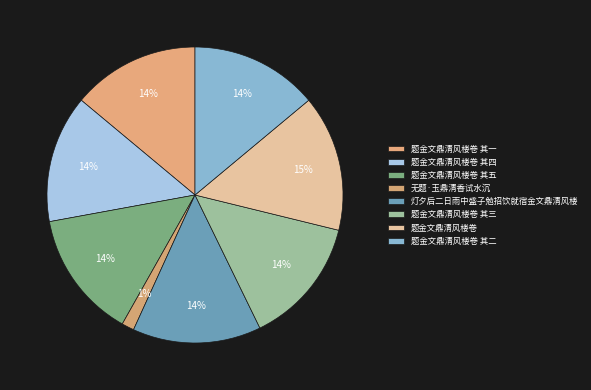

Is there a majority slice in this chart?

No